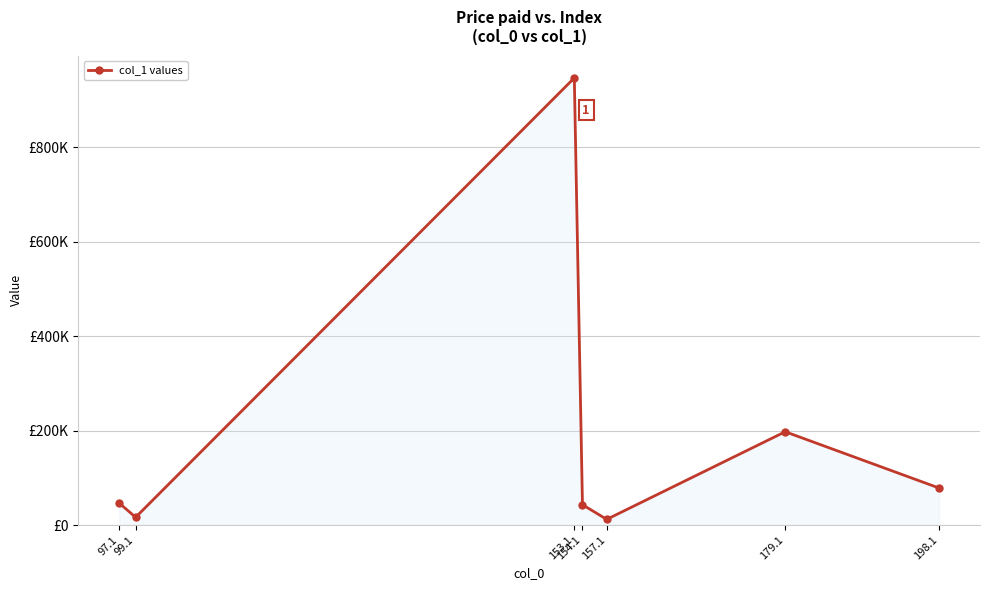

What position from the left is 157.1?

5